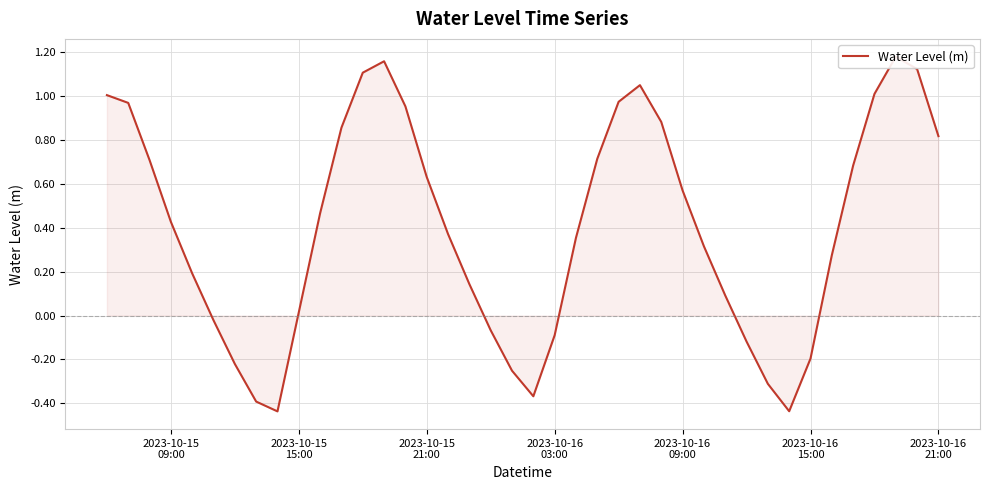

What is the average value?

0.4